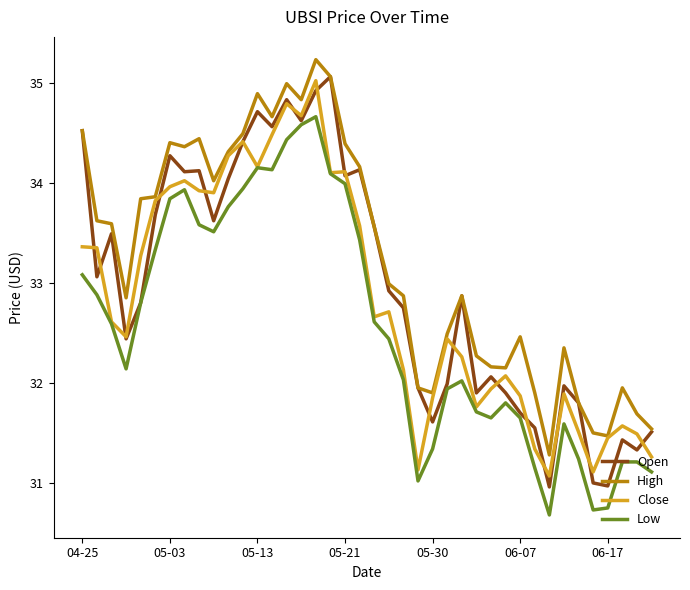

List the series in order of their overall mean, highest first.

High, Open, Close, Low